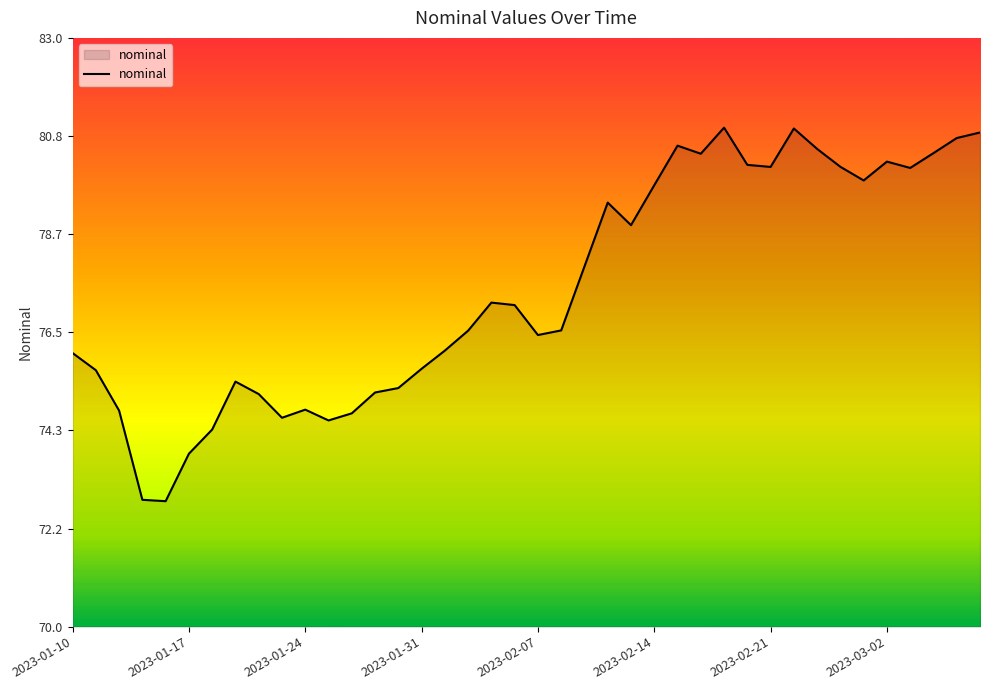

What is the greatest value displayed?

81.0